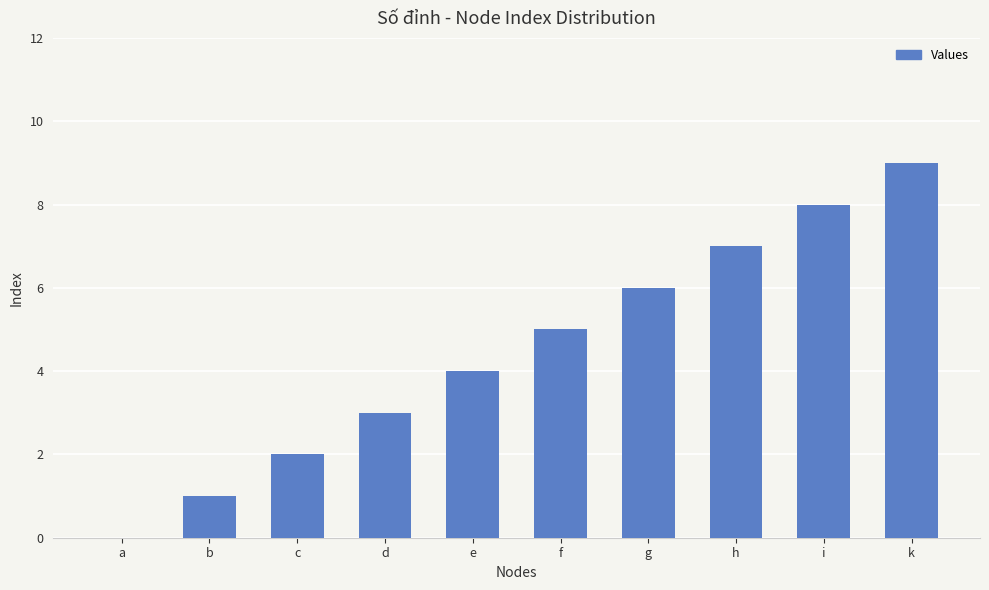

What is the sum of all values?

45